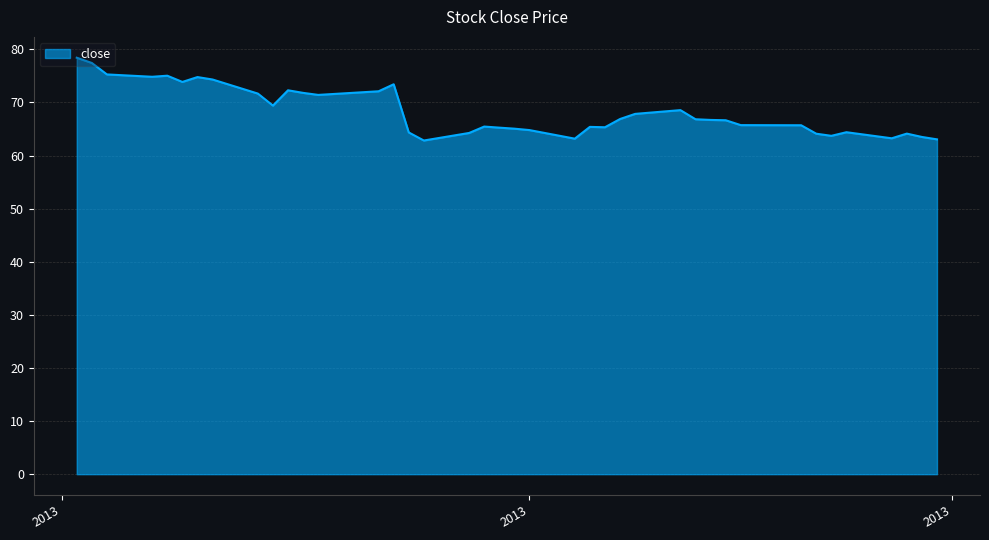

What is the sum of all values?

2733.4